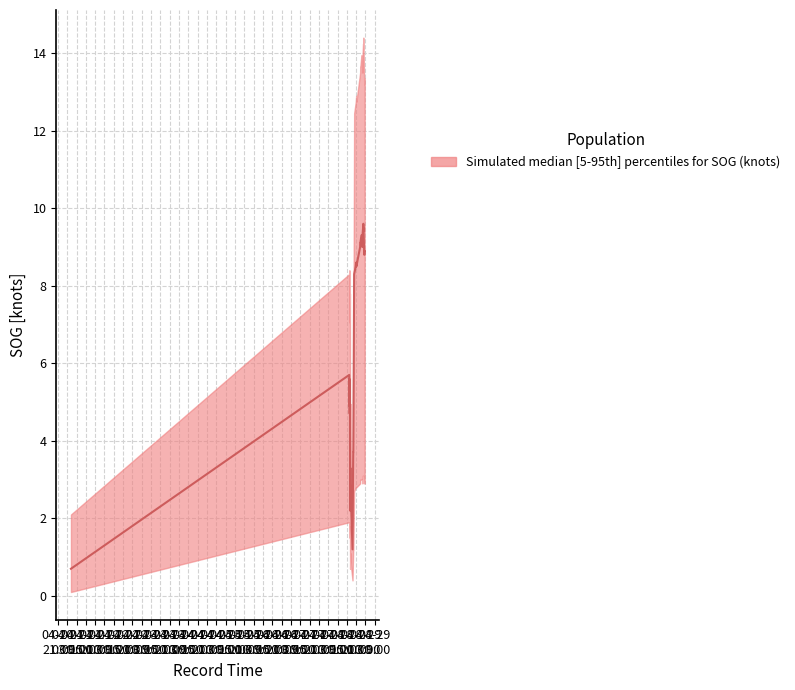

Reading left to right, what are all the values shown in this chart?

SOG_median: 0.7	5.7	5.2	5.6	4.9	5.3	4.7	4.9	5.2	3.7	2.2	3.3	2.9	1.2	3.7	3.7	8.3	8.5	8.6	8.5	9.0	9.1	9.1	9.3	9.3	9.3	9.2	9.0	9.2	9.3	9.4	9.5	9.4	9.6	9.6	8.8	8.8	8.8	8.9	8.9
SOG_upper: 2.1	8.3	7.8	8.4	7.3	8.0	7.0	7.3	7.8	5.5	3.3	5.0	4.3	1.8	5.5	5.5	12.4	12.8	12.9	12.8	13.5	13.7	13.7	13.9	13.9	13.9	13.8	13.5	13.8	13.9	14.1	14.2	14.1	14.4	14.4	13.2	13.2	13.2	13.3	13.3
SOG_lower: 0.1	1.9	1.7	1.8	1.6	1.7	1.5	1.6	1.7	1.2	0.7	1.1	0.9	0.4	1.2	1.2	2.7	2.8	2.8	2.8	2.9	3.0	3.0	3.0	3.0	3.0	3.0	2.9	3.0	3.0	3.1	3.1	3.1	3.1	3.1	2.9	2.9	2.9	2.9	2.9